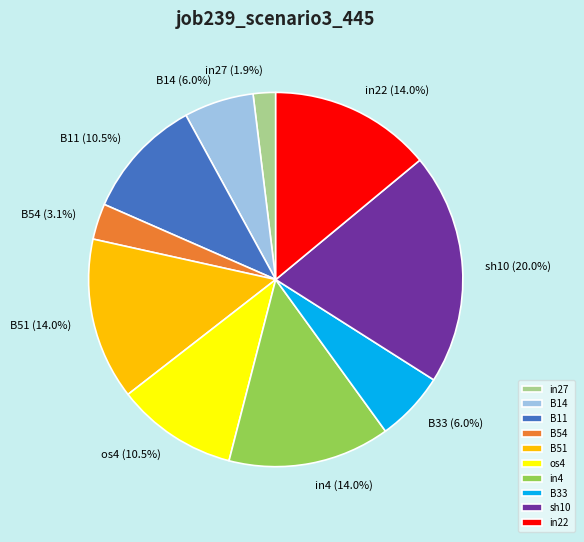

What portion of the pie excludes B33?

94.0%